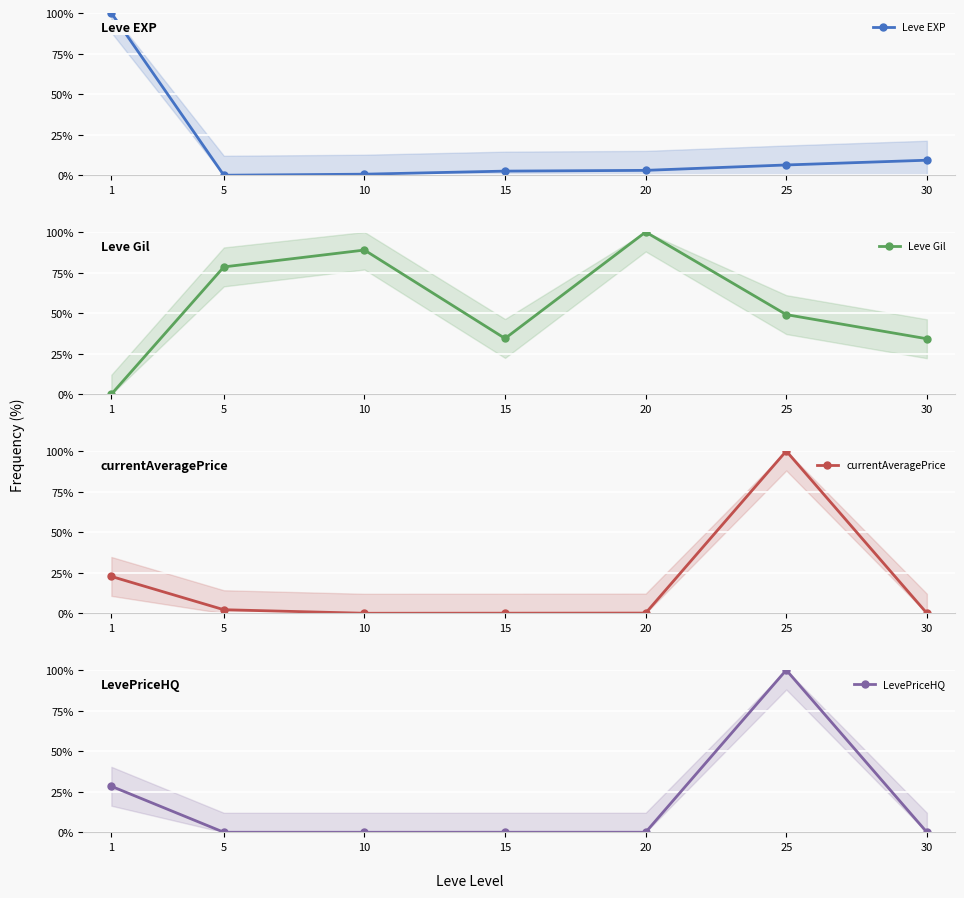

At 10, list the series in order from smallest to largest.

currentAveragePrice, LevePriceHQ, Leve EXP, Leve Gil